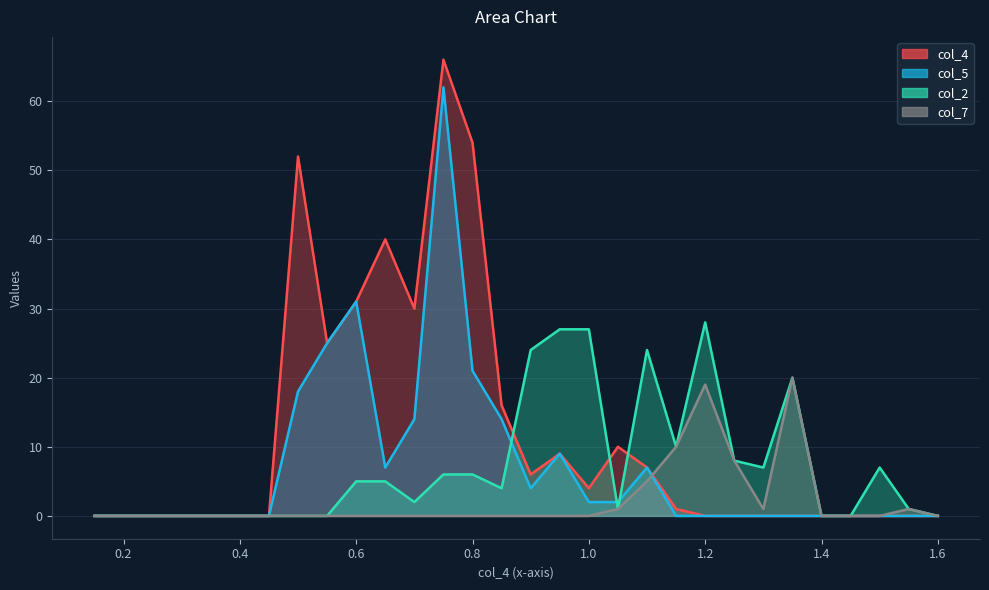

What position from the left is 1.05?

19